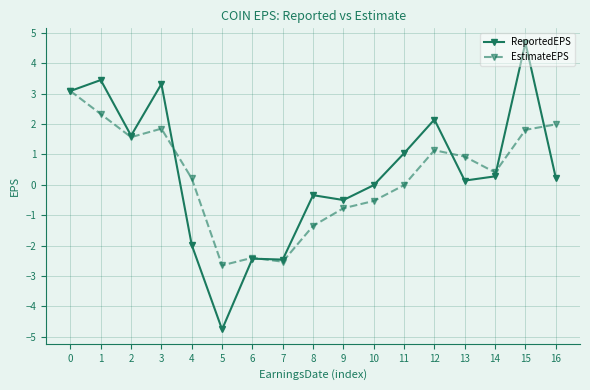

Where is the first local maximum for EstimateEPS?

3